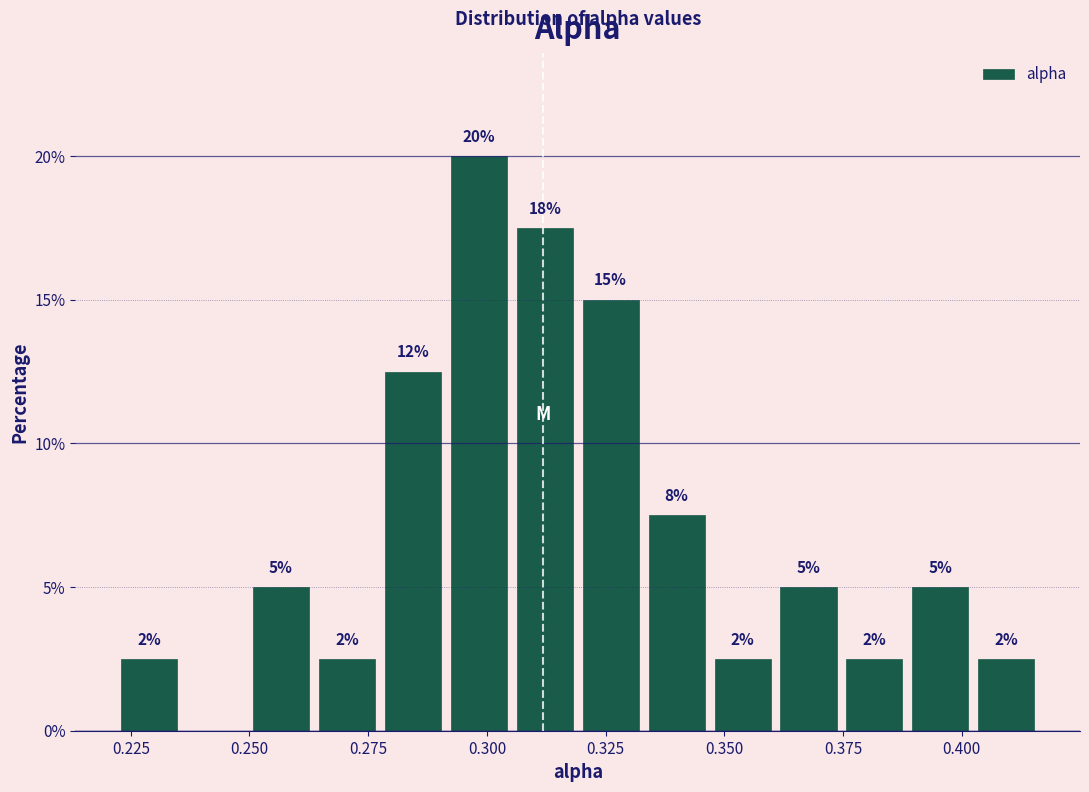

Read against the x-axis, roughly where is the centre of the tallest bar?

0.300